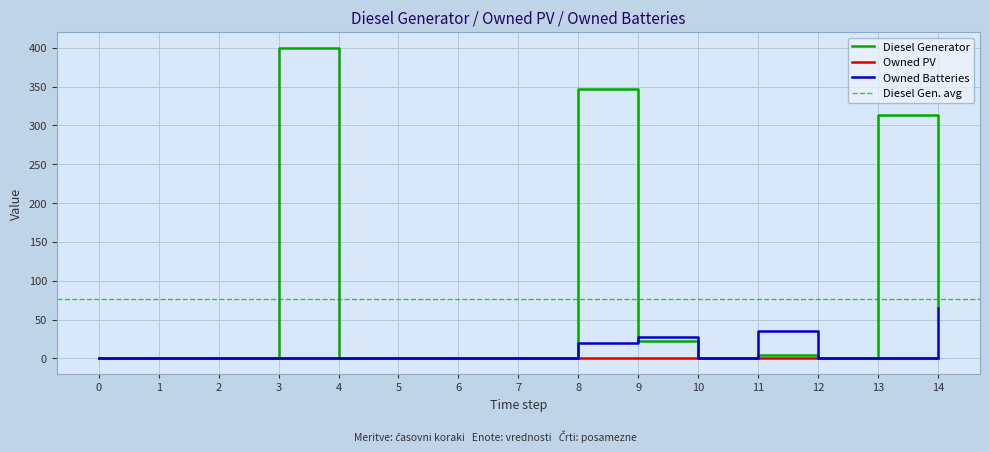

Is the value of Owned PV at 9 greater than the value of Owned Batteries at 9?

No